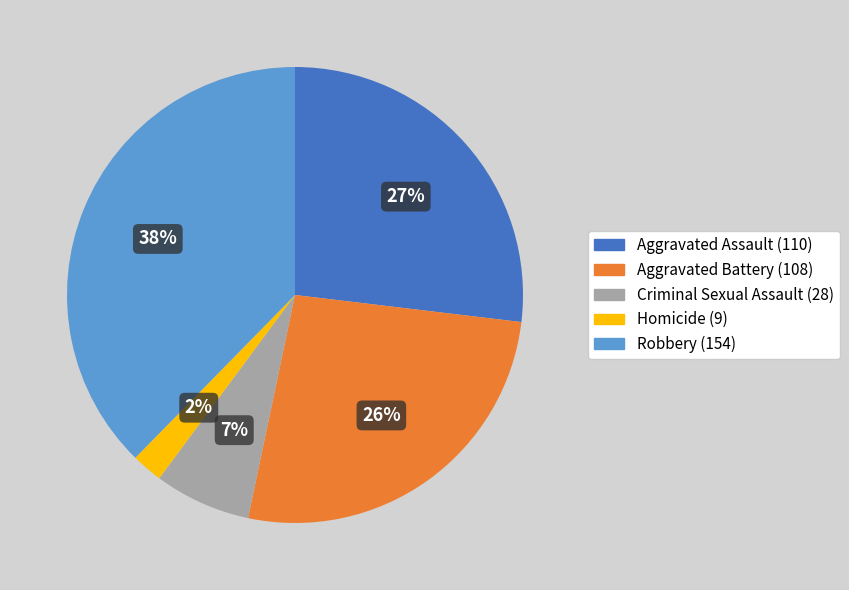

To the nearest percent, what is the difference between the Homicide and Aggravated Battery slice percentages?

24%